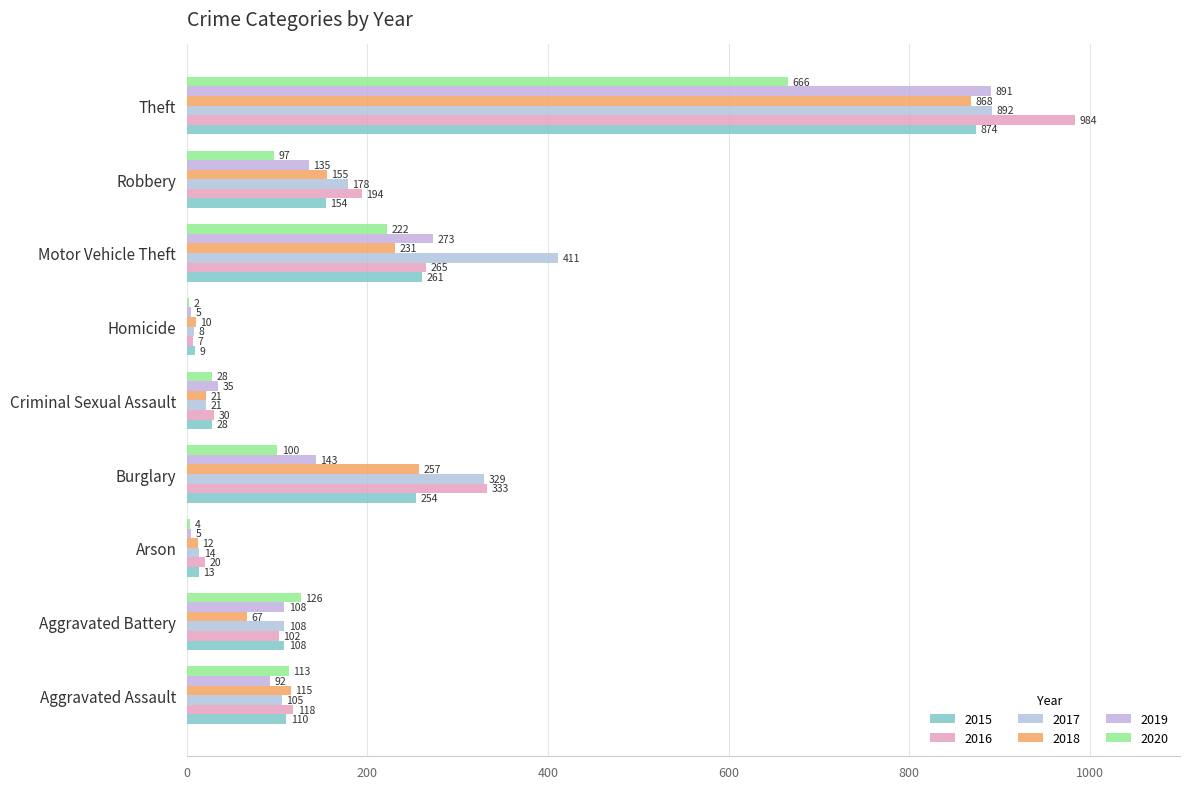

Read the 2017 value at Theft.

892